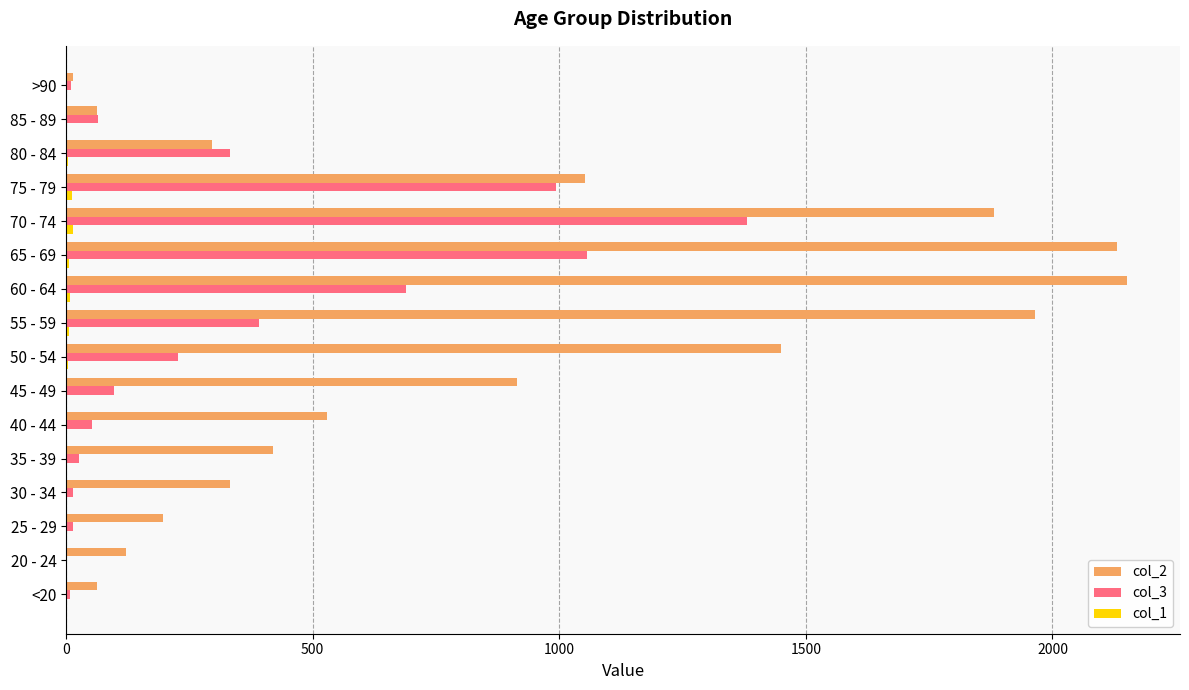

What is the greatest value displayed?

2151